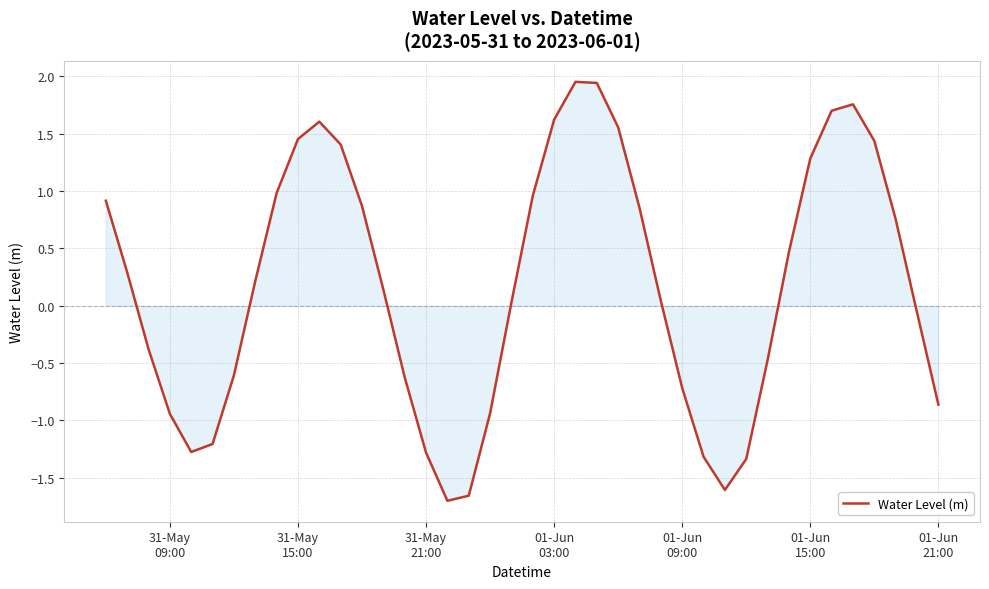

What is the difference between the maximum and minimum values?

3.7